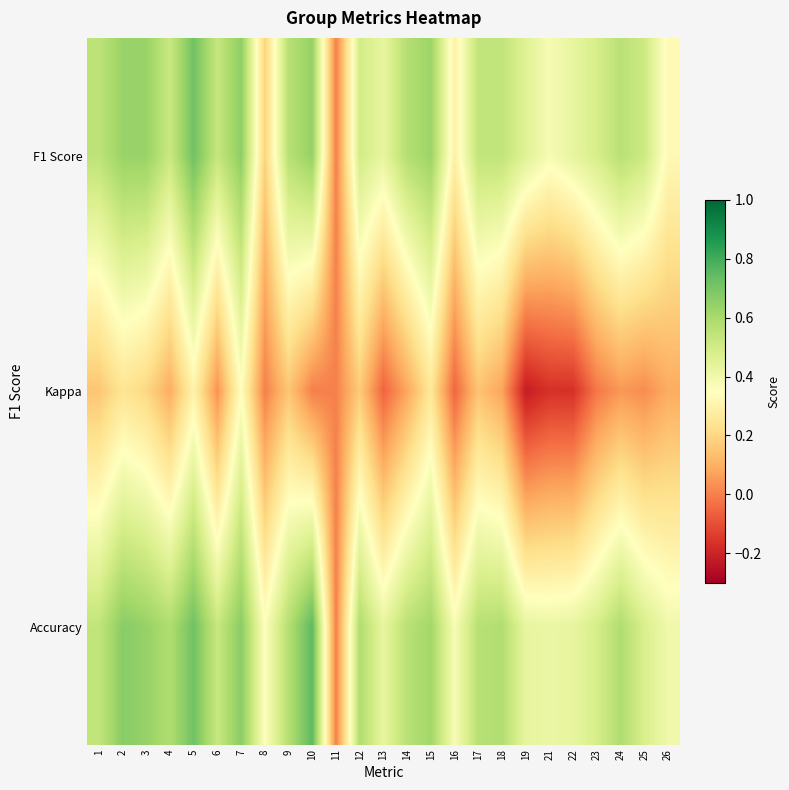

At 4, list the series in order from largest to smallest.

Accuracy, F1 Score, Kappa